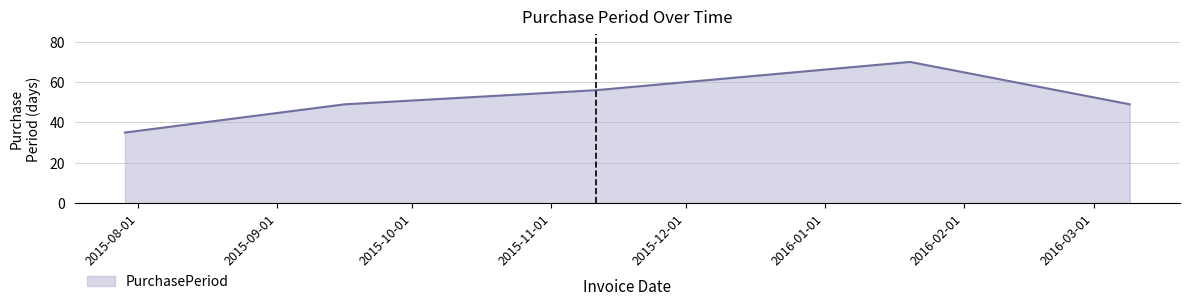

What is the minimum value shown in the chart?

35